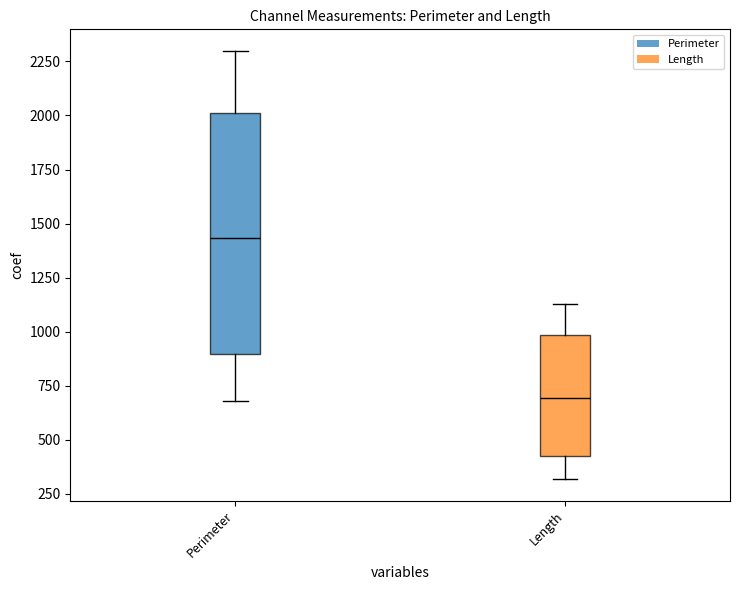

Reading left to right, transcribe this box plot: for each box, give where its median line is, the range the box spans, and where its two whiskers end, as read against the y-axis. The values are not printed on the chart, so give them approximately, as read against the axis.

Perimeter: median 1450, box 900 to 2000, whiskers 700 to 2300
Length: median 700, box 400 to 1000, whiskers 300 to 1150